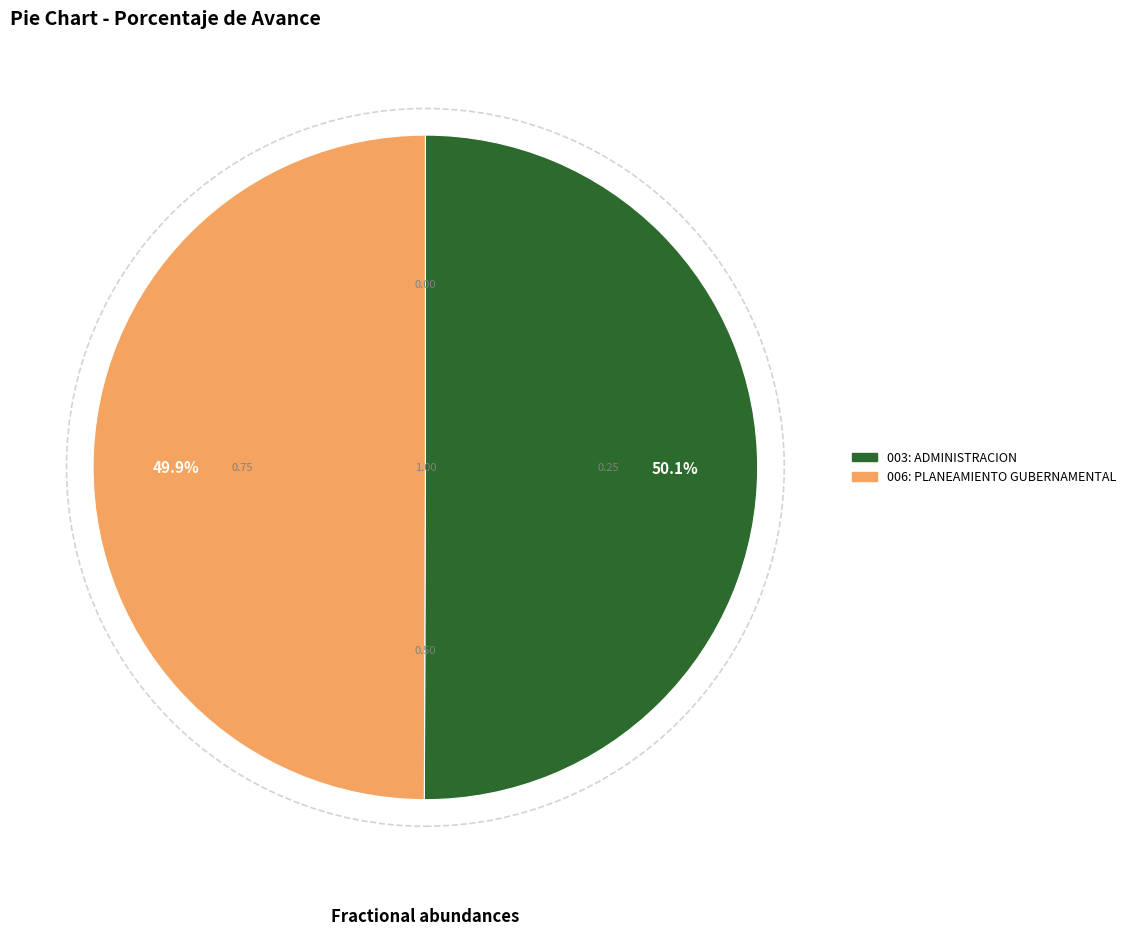

Is there any slice that represents more than half of the pie?

Yes